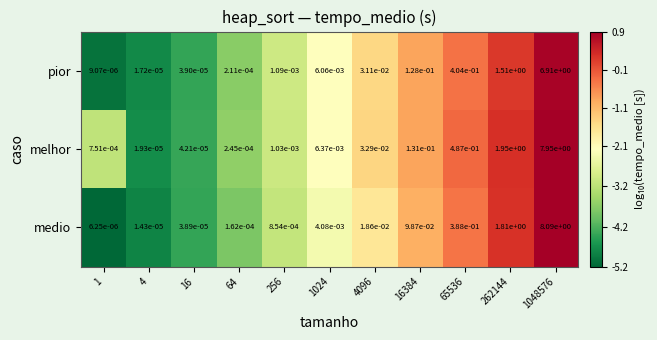

Is the value of pior at 65536 greater than the value of medio at 1?

Yes